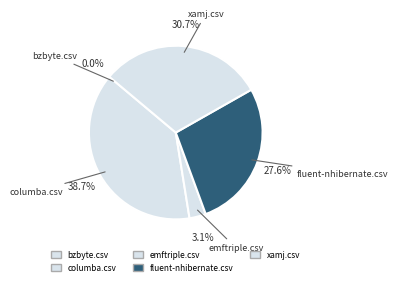

Is emftriple.csv the majority of the pie?

No